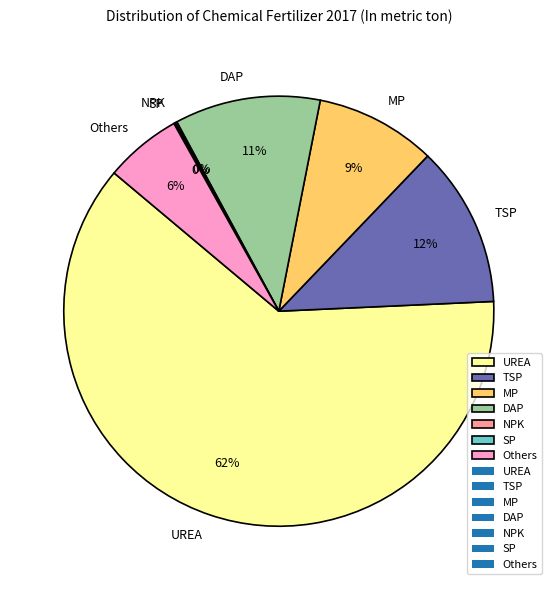

To the nearest percent, what is the average slice percentage?

14%